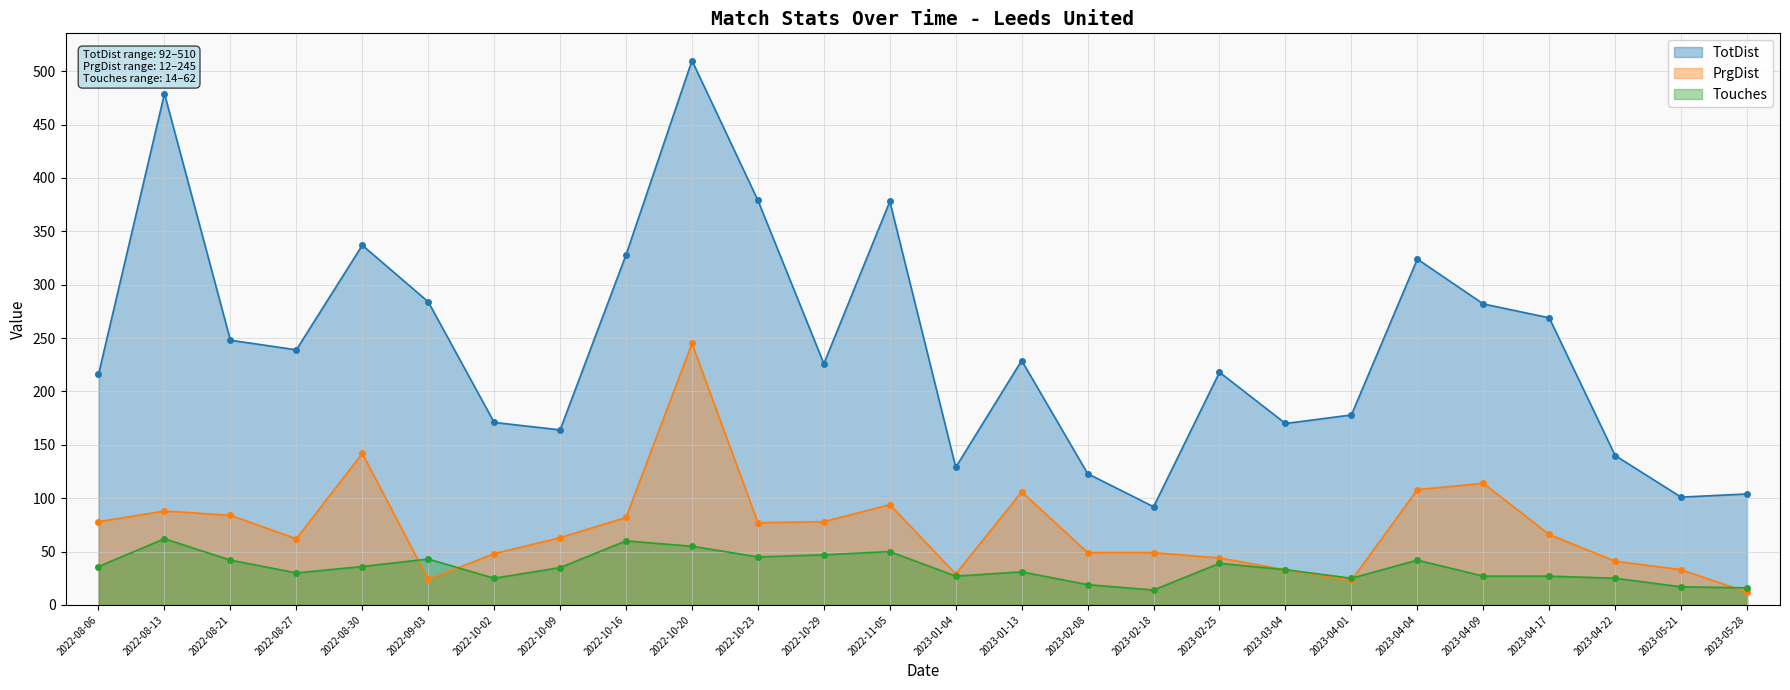

True or false: PrgDist and TotDist cross at least once.

False